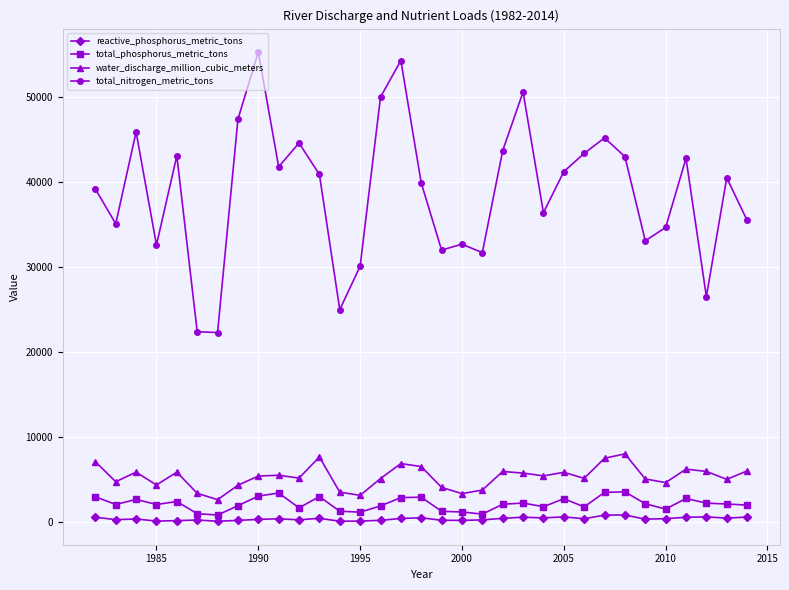

How many lines are shown in the chart?

4